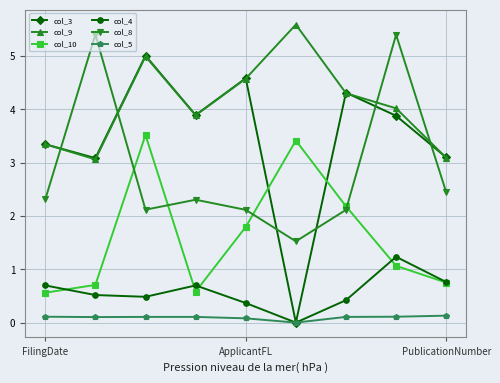

What is the difference between the maximum and second lowest values in the col_5 series?

0.1